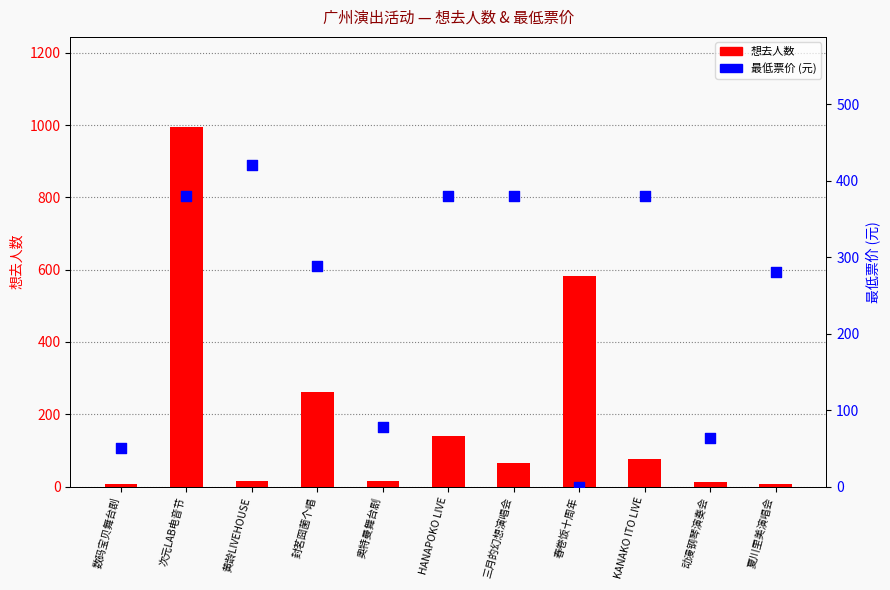

Which series reaches the maximum Y coordinate?

想去人数